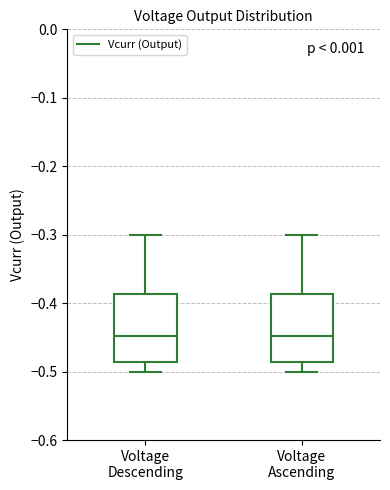

Reading left to right, transcribe this box plot: for each box, give where its median line is, the range the box spans, and where its two whiskers end, as read against the y-axis. The values are not printed on the chart, so give them approximately, as read against the axis.

Voltage Descending: median -0.45, box -0.49 to -0.39, whiskers -0.50 to -0.30
Voltage Ascending: median -0.45, box -0.49 to -0.39, whiskers -0.50 to -0.30